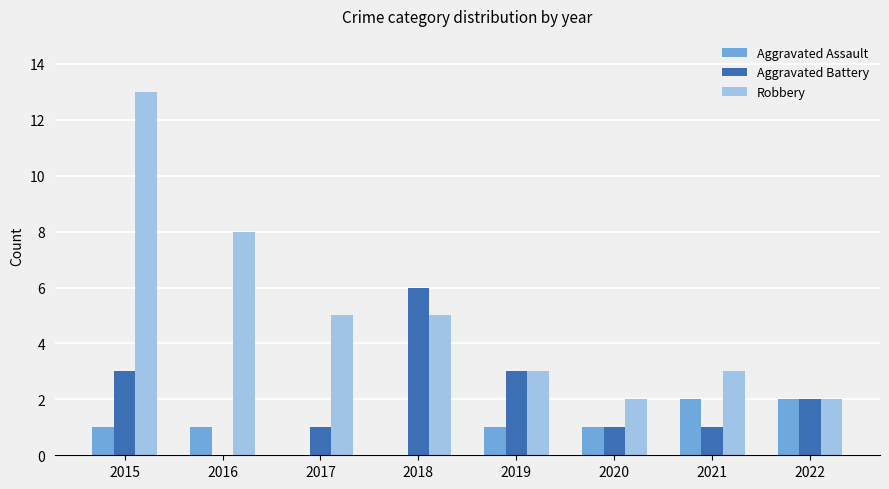

Which series changed the most between 2016 and 2019?

Robbery